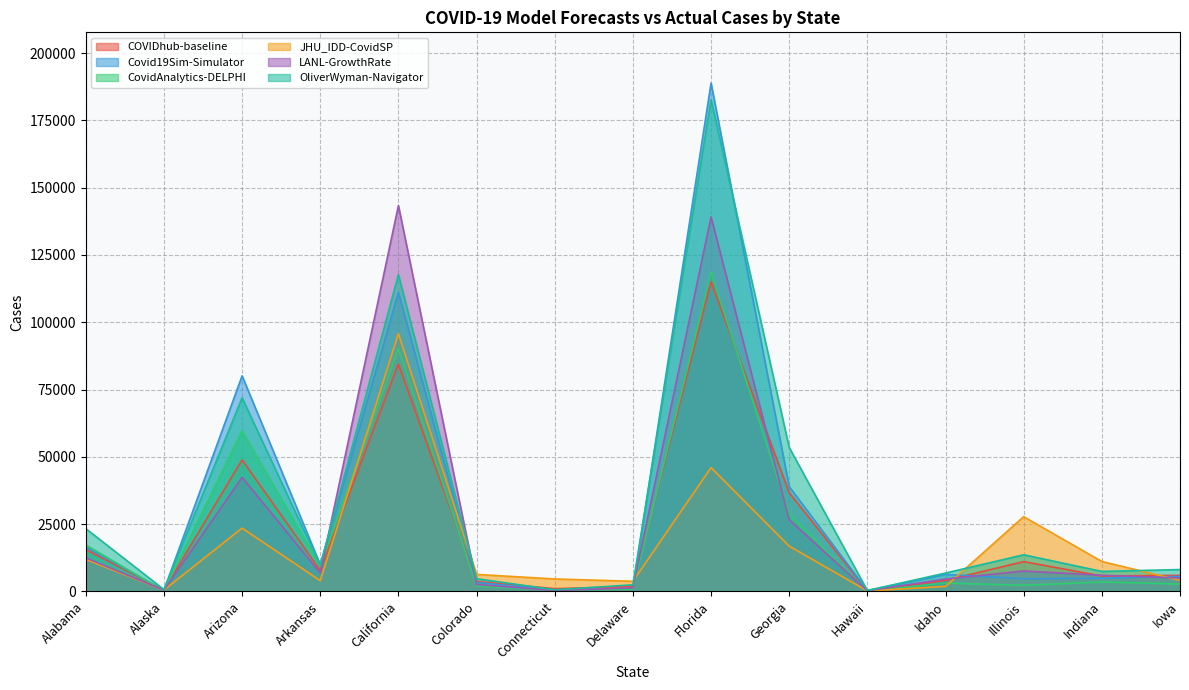

Does the chart have visible grid lines?

Yes